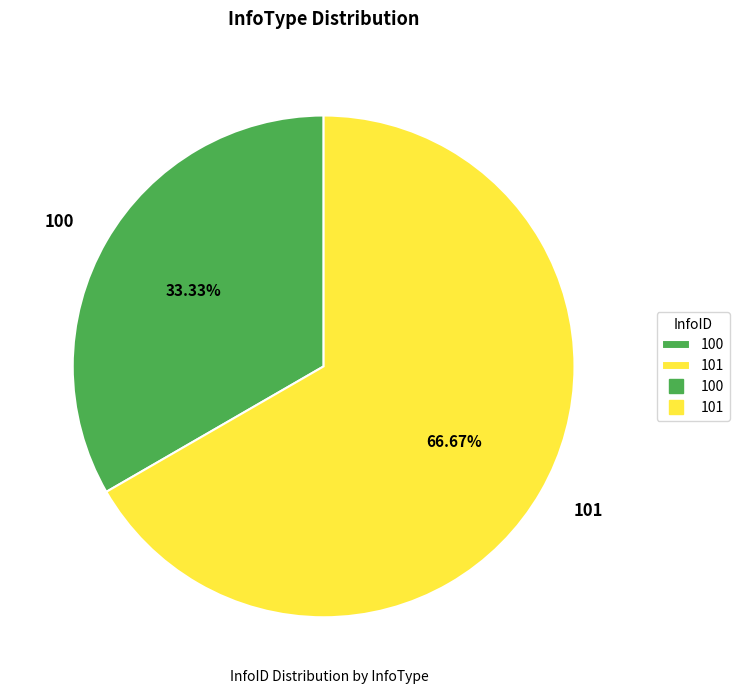

Which slice is the smallest?

100